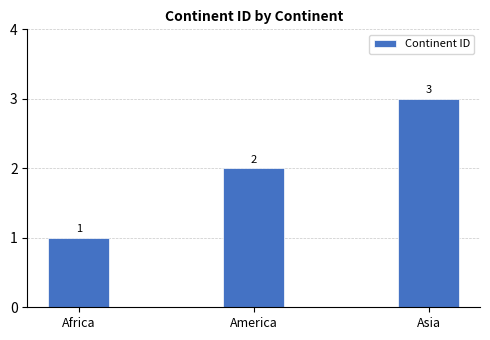

What is the difference between the values at Africa and Asia?

2